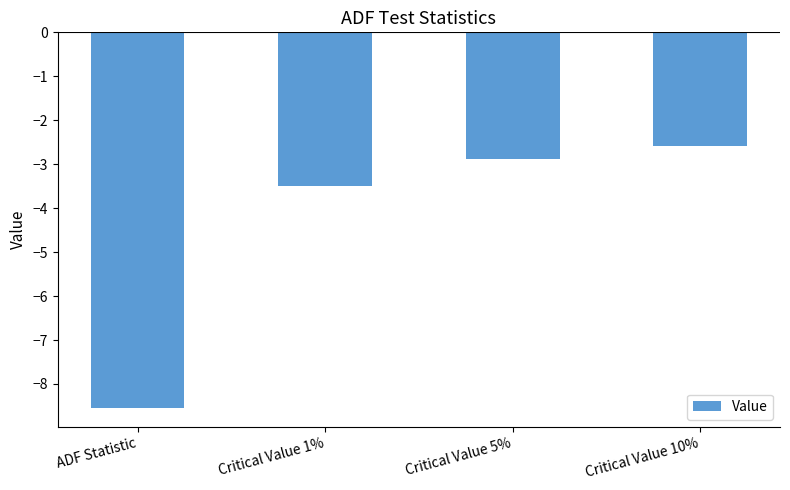

What is the difference between the maximum and minimum values?

6.0